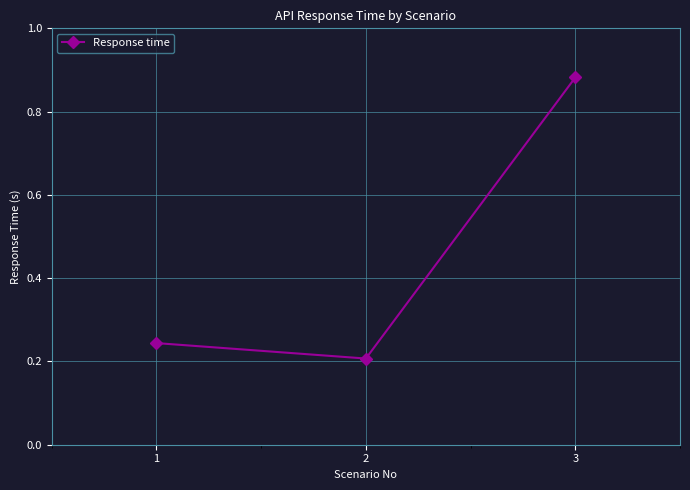

What is the difference between the values at 2 and 3?

0.7